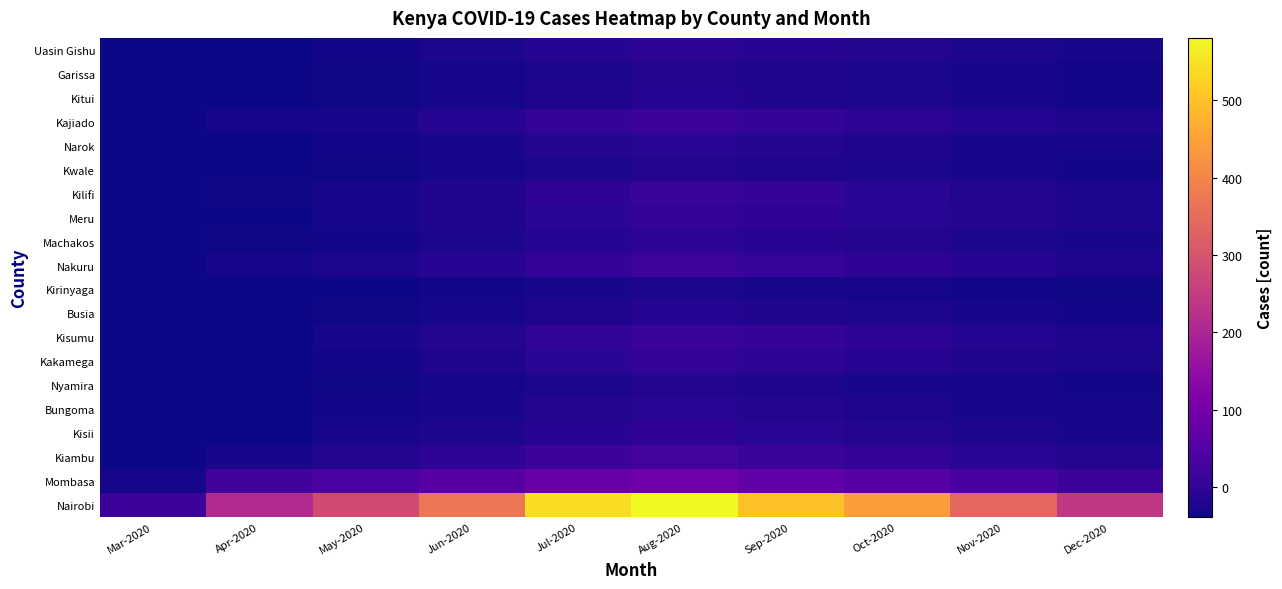

Reading left to right, list all the values displayed in this chart.

Nairobi: Mar-2020=14.8	Apr-2020=208.8	May-2020=280.8	Jun-2020=370.8	Jul-2020=540.8	Aug-2020=580.8	Sep-2020=500.8	Oct-2020=440.8	Nov-2020=340.8	Dec-2020=240.8
Mombasa: Mar-2020=-31.2	Apr-2020=25.8	May-2020=38.8	Jun-2020=55.8	Jul-2020=80.8	Aug-2020=95.8	Sep-2020=70.8	Oct-2020=55.8	Nov-2020=35.8	Dec-2020=15.8
Kiambu: Mar-2020=-38.2	Apr-2020=-27.2	May-2020=-17.2	Jun-2020=-4.2	Jul-2020=15.8	Aug-2020=28.8	Sep-2020=12.8	Oct-2020=2.8	Nov-2020=-7.2	Dec-2020=-17.2
Kisii: Mar-2020=-39.2	Apr-2020=-39.2	May-2020=-31.2	Jun-2020=-24.2	Jul-2020=-11.2	Aug-2020=-1.2	Sep-2020=-9.2	Oct-2020=-17.2	Nov-2020=-24.2	Dec-2020=-29.2
Bungoma: Mar-2020=-39.2	Apr-2020=-39.2	May-2020=-34.2	Jun-2020=-27.2	Jul-2020=-17.2	Aug-2020=-9.2	Sep-2020=-15.2	Oct-2020=-21.2	Nov-2020=-27.2	Dec-2020=-31.2
Nyamira: Mar-2020=-39.2	Apr-2020=-39.2	May-2020=-36.2	Jun-2020=-31.2	Jul-2020=-24.2	Aug-2020=-17.2	Sep-2020=-21.2	Oct-2020=-27.2	Nov-2020=-31.2	Dec-2020=-34.2
Kakamega: Mar-2020=-39.2	Apr-2020=-39.2	May-2020=-32.2	Jun-2020=-21.2	Jul-2020=-7.2	Aug-2020=4.8	Sep-2020=-3.2	Oct-2020=-11.2	Nov-2020=-19.2	Dec-2020=-25.2
Kisumu: Mar-2020=-39.2	Apr-2020=-39.2	May-2020=-27.2	Jun-2020=-17.2	Jul-2020=0.8	Aug-2020=12.8	Sep-2020=4.8	Oct-2020=-4.2	Nov-2020=-13.2	Dec-2020=-21.2
Busia: Mar-2020=-39.2	Apr-2020=-39.2	May-2020=-35.2	Jun-2020=-30.2	Jul-2020=-21.2	Aug-2020=-14.2	Sep-2020=-19.2	Oct-2020=-24.2	Nov-2020=-29.2	Dec-2020=-32.2
Kirinyaga: Mar-2020=-39.2	Apr-2020=-39.2	May-2020=-37.2	Jun-2020=-34.2	Jul-2020=-29.2	Aug-2020=-24.2	Sep-2020=-27.2	Oct-2020=-30.2	Nov-2020=-33.2	Dec-2020=-35.2
Nakuru: Mar-2020=-39.2	Apr-2020=-31.2	May-2020=-24.2	Jun-2020=-11.2	Jul-2020=5.8	Aug-2020=18.8	Sep-2020=8.8	Oct-2020=-1.2	Nov-2020=-11.2	Dec-2020=-21.2
Machakos: Mar-2020=-39.2	Apr-2020=-35.2	May-2020=-33.2	Jun-2020=-25.2	Jul-2020=-14.2	Aug-2020=-4.2	Sep-2020=-11.2	Oct-2020=-17.2	Nov-2020=-23.2	Dec-2020=-29.2
Meru: Mar-2020=-39.2	Apr-2020=-39.2	May-2020=-31.2	Jun-2020=-21.2	Jul-2020=-7.2	Aug-2020=5.8	Sep-2020=-1.2	Oct-2020=-9.2	Nov-2020=-17.2	Dec-2020=-24.2
Kilifi: Mar-2020=-39.2	Apr-2020=-35.2	May-2020=-30.2	Jun-2020=-19.2	Jul-2020=-1.2	Aug-2020=10.8	Sep-2020=2.8	Oct-2020=-6.2	Nov-2020=-15.2	Dec-2020=-23.2
Kwale: Mar-2020=-39.2	Apr-2020=-39.2	May-2020=-36.2	Jun-2020=-31.2	Jul-2020=-24.2	Aug-2020=-17.2	Sep-2020=-21.2	Oct-2020=-25.2	Nov-2020=-29.2	Dec-2020=-33.2
Narok: Mar-2020=-39.2	Apr-2020=-39.2	May-2020=-34.2	Jun-2020=-27.2	Jul-2020=-17.2	Aug-2020=-9.2	Sep-2020=-15.2	Oct-2020=-21.2	Nov-2020=-27.2	Dec-2020=-31.2
Kajiado: Mar-2020=-39.2	Apr-2020=-31.2	May-2020=-27.2	Jun-2020=-14.2	Jul-2020=2.8	Aug-2020=15.8	Sep-2020=6.8	Oct-2020=-3.2	Nov-2020=-13.2	Dec-2020=-21.2
Kitui: Mar-2020=-39.2	Apr-2020=-39.2	May-2020=-35.2	Jun-2020=-30.2	Jul-2020=-21.2	Aug-2020=-14.2	Sep-2020=-19.2	Oct-2020=-24.2	Nov-2020=-29.2	Dec-2020=-32.2
Garissa: Mar-2020=-39.2	Apr-2020=-39.2	May-2020=-36.2	Jun-2020=-31.2	Jul-2020=-24.2	Aug-2020=-17.2	Sep-2020=-21.2	Oct-2020=-25.2	Nov-2020=-29.2	Dec-2020=-33.2
Uasin Gishu: Mar-2020=-39.2	Apr-2020=-37.2	May-2020=-33.2	Jun-2020=-25.2	Jul-2020=-14.2	Aug-2020=-4.2	Sep-2020=-11.2	Oct-2020=-17.2	Nov-2020=-23.2	Dec-2020=-29.2